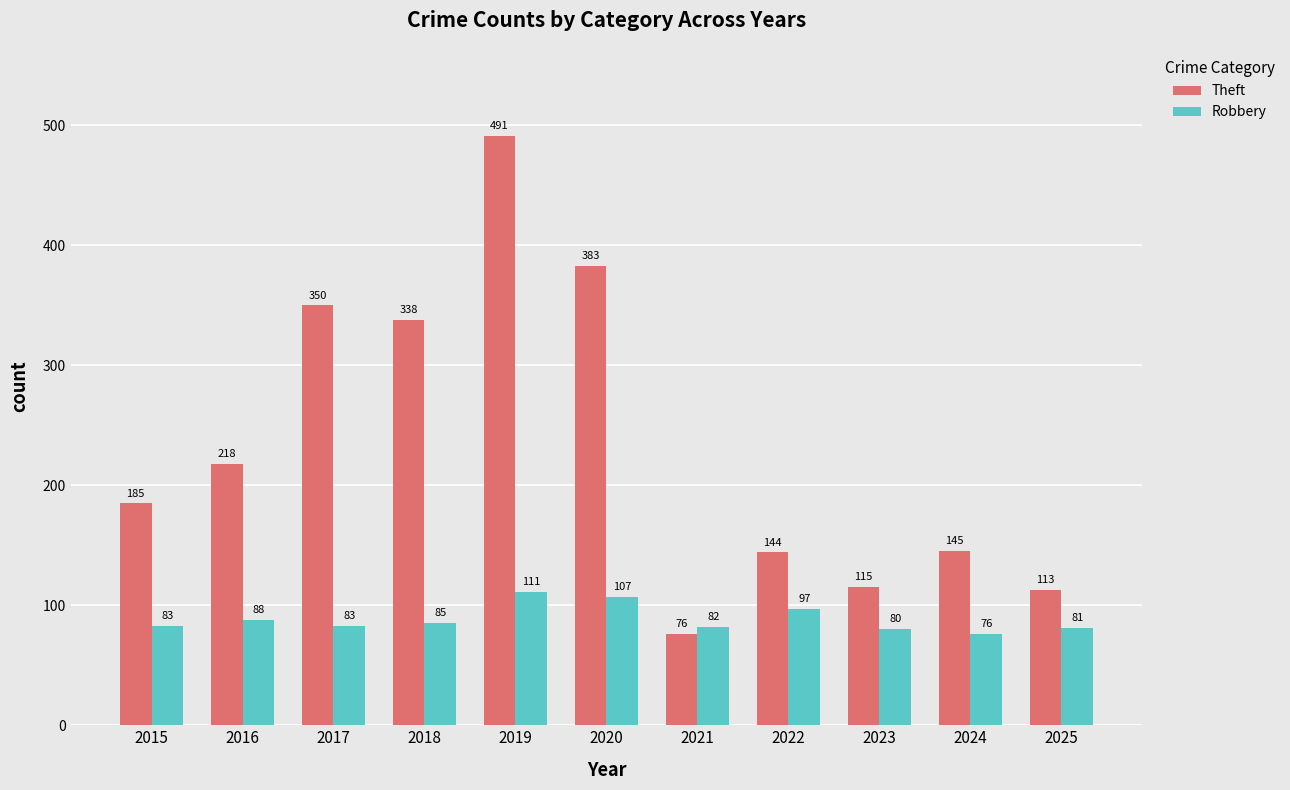

Reading left to right, what are all the values shown in this chart?

Theft: 185	218	350	338	491	383	76	144	115	145	113
Robbery: 83	88	83	85	111	107	82	97	80	76	81